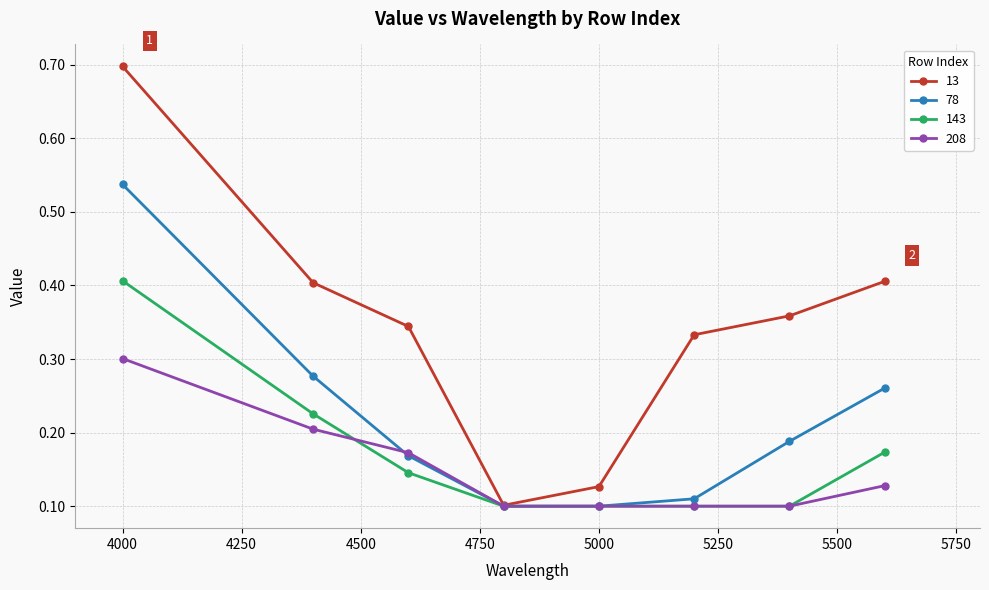

How many 143 values are between 0 and 1?

8